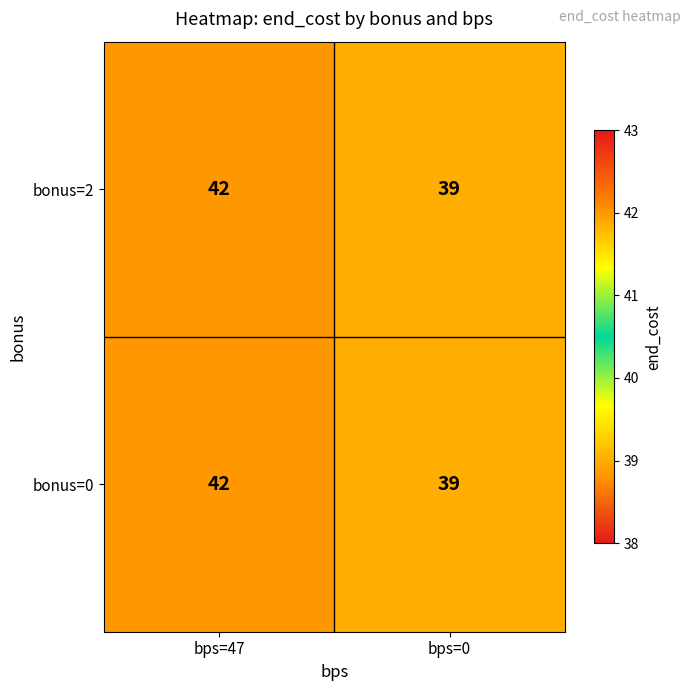

Reading left to right, transcribe all the data shown in this chart.

bonus=2: bps=47=42	bps=0=39
bonus=0: bps=47=42	bps=0=39